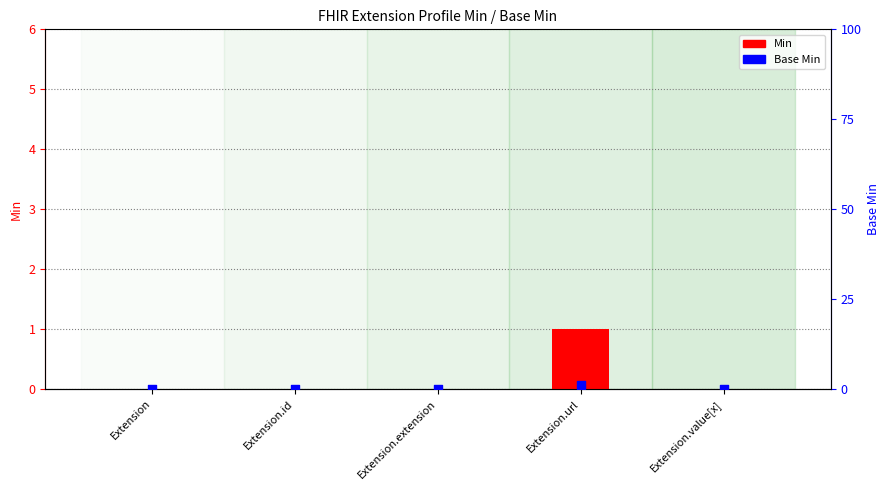

At which category is the sum across all series the highest?

Extension.url